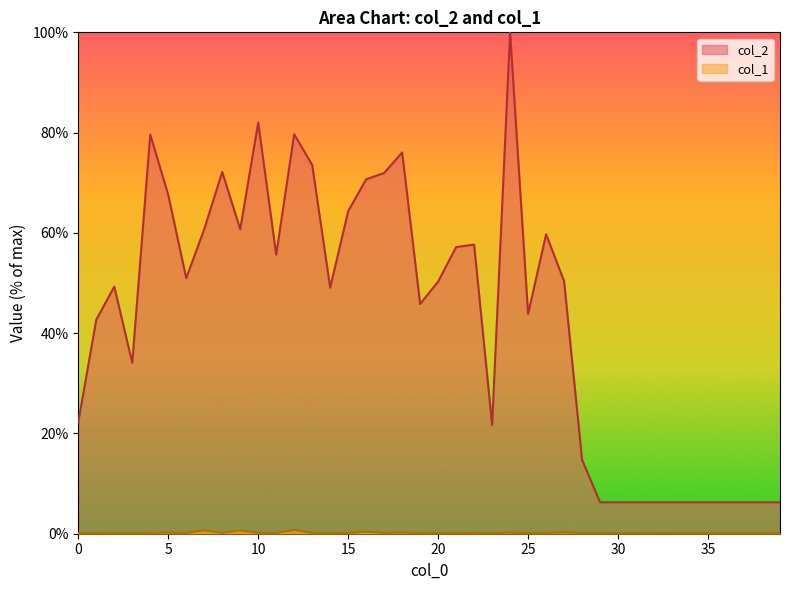

Rank the categories by col_2 value from highest to lowest.

24, 10, 12, 4, 18, 13, 8, 17, 16, 5, 15, 7, 9, 26, 22, 21, 11, 6, 27, 20, 2, 14, 19, 25, 1, 3, 0, 23, 28, 29, 30, 31, 32, 33, 34, 35, 36, 37, 38, 39